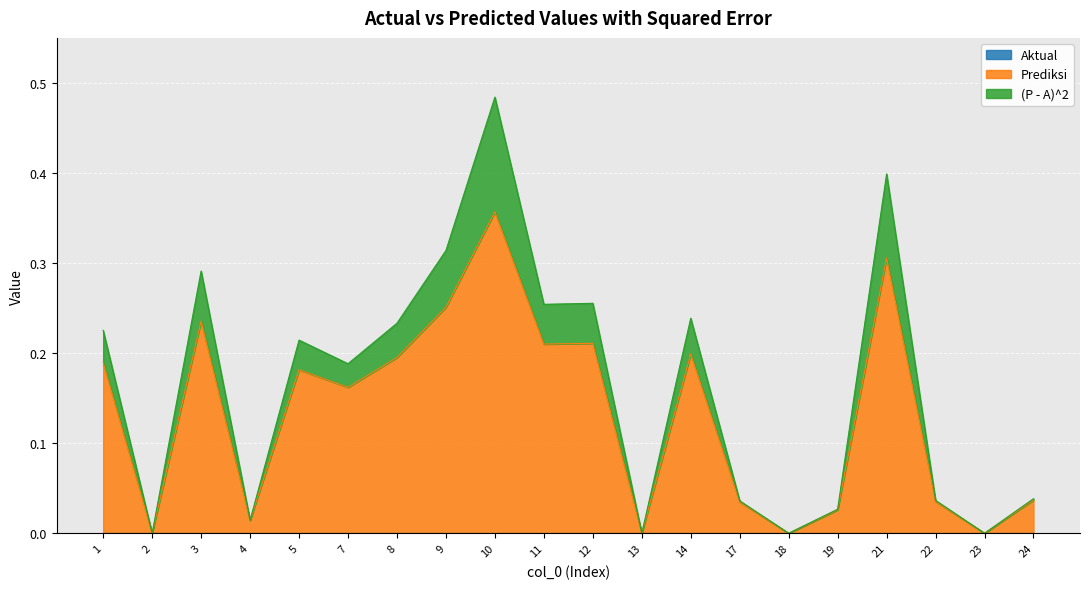

Reading right to left, transcribe all the data shown in this chart.

Aktual: 24=0.0	23=0.0	22=0.0	21=0.0	19=0.0	18=0.0	17=0.0	14=0.0	13=0.0	12=0.0	11=0.0	10=0.0	9=0.0	8=0.0	7=0.0	5=0.0	4=0.0	3=0.0	2=0.0	1=0.0
Prediksi: 24=0.0	23=0.0	22=0.0	21=0.3	19=0.0	18=0.0	17=0.0	14=0.2	13=0.0	12=0.2	11=0.2	10=0.4	9=0.3	8=0.2	7=0.2	5=0.2	4=0.0	3=0.2	2=0.0	1=0.2
(P - A)^2: 24=0.0	23=0.0	22=0.0	21=0.1	19=0.0	18=0.0	17=0.0	14=0.0	13=0.0	12=0.0	11=0.0	10=0.1	9=0.1	8=0.0	7=0.0	5=0.0	4=0.0	3=0.1	2=0.0	1=0.0